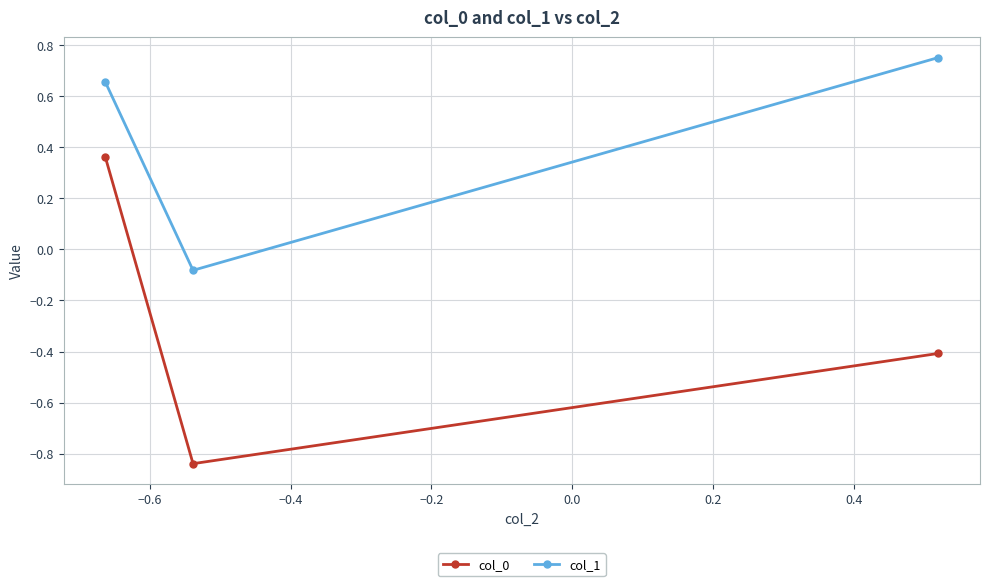

Rank the series by their average value, from highest to lowest.

col_1, col_0